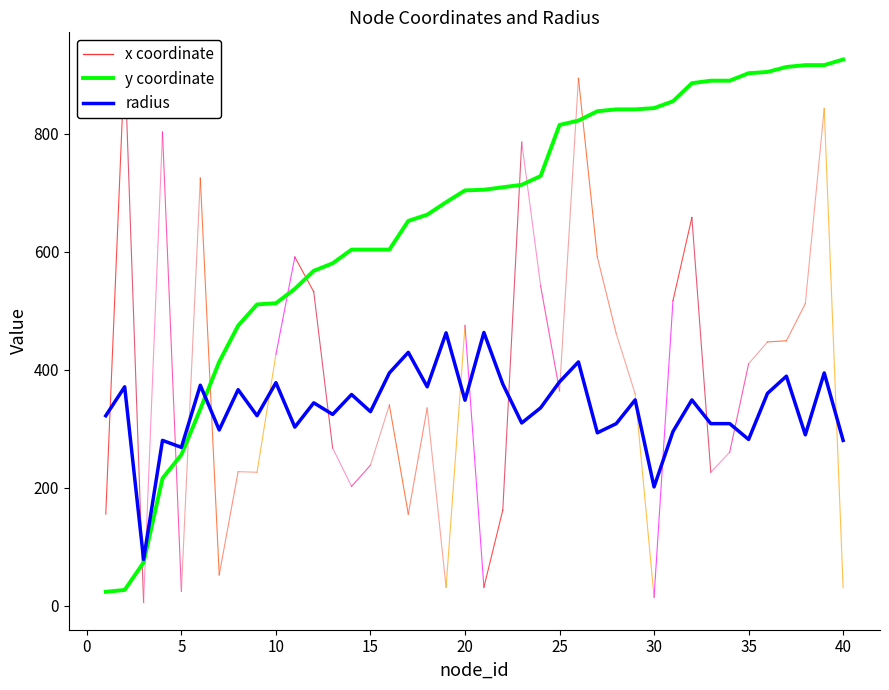

Which series has the largest total across all categories?

y coordinate